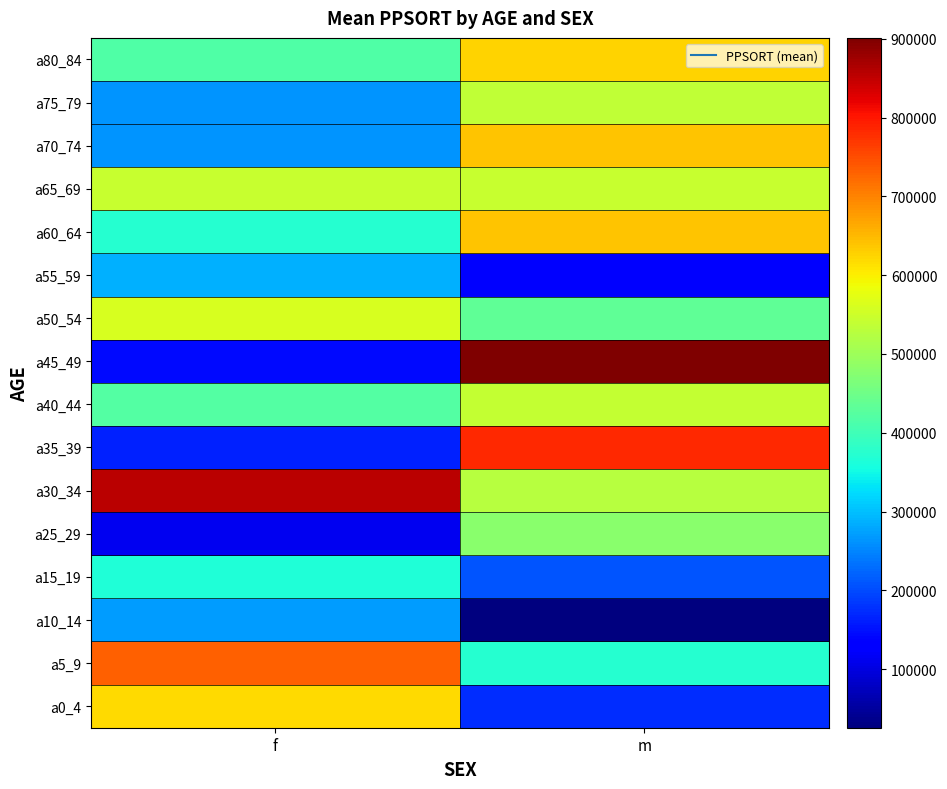

At f, list the series in order from largest to smallest.

a30_34, a5_9, a0_4, a50_54, a65_69, a40_44, a80_84, a60_64, a15_19, a55_59, a10_14, a70_74, a75_79, a35_39, a45_49, a25_29